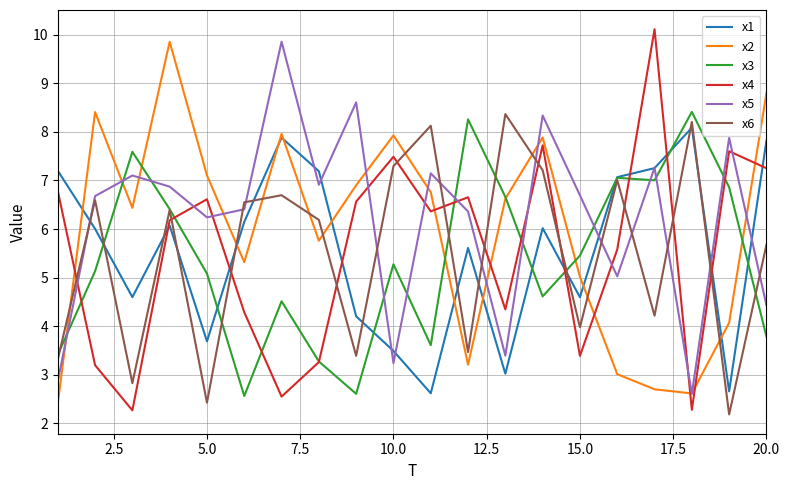

What is the difference between the second highest and minimum values in the x1 series?

5.3